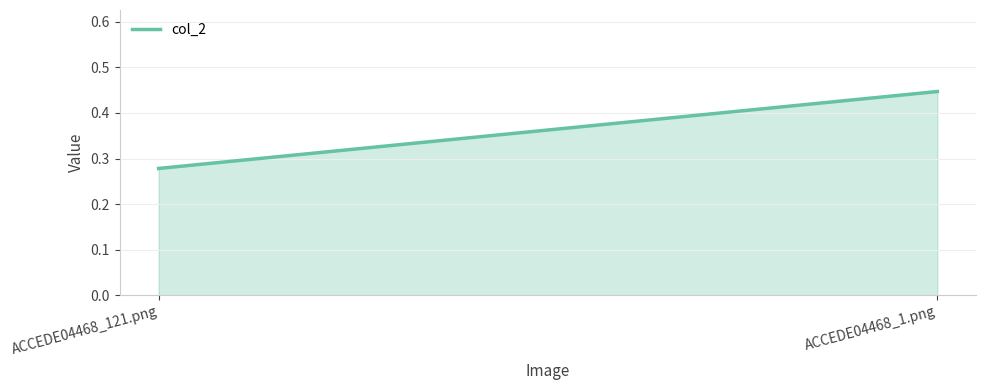

What is the difference between the values at ACCEDE04468_121.png and ACCEDE04468_1.png?

0.2